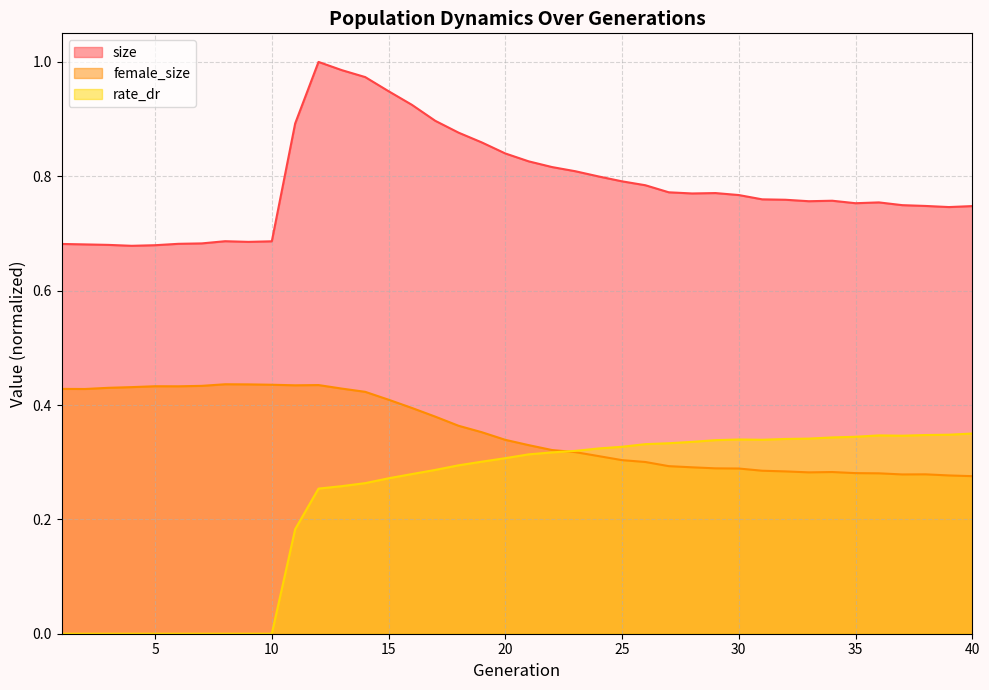

Reading left to right, what are all the values shown in this chart?

size: 0.7	0.7	0.7	0.7	0.7	0.7	0.7	0.7	0.7	0.7	0.9	1.0	1.0	1.0	0.9	0.9	0.9	0.9	0.9	0.8	0.8	0.8	0.8	0.8	0.8	0.8	0.8	0.8	0.8	0.8	0.8	0.8	0.8	0.8	0.8	0.8	0.7	0.7	0.7	0.7
female_size: 0.4	0.4	0.4	0.4	0.4	0.4	0.4	0.4	0.4	0.4	0.4	0.4	0.4	0.4	0.4	0.4	0.4	0.4	0.4	0.3	0.3	0.3	0.3	0.3	0.3	0.3	0.3	0.3	0.3	0.3	0.3	0.3	0.3	0.3	0.3	0.3	0.3	0.3	0.3	0.3
rate_dr: 0.0	0.0	0.0	0.0	0.0	0.0	0.0	0.0	0.0	0.0	0.2	0.3	0.3	0.3	0.3	0.3	0.3	0.3	0.3	0.3	0.3	0.3	0.3	0.3	0.3	0.3	0.3	0.3	0.3	0.3	0.3	0.3	0.3	0.3	0.3	0.3	0.3	0.3	0.3	0.4